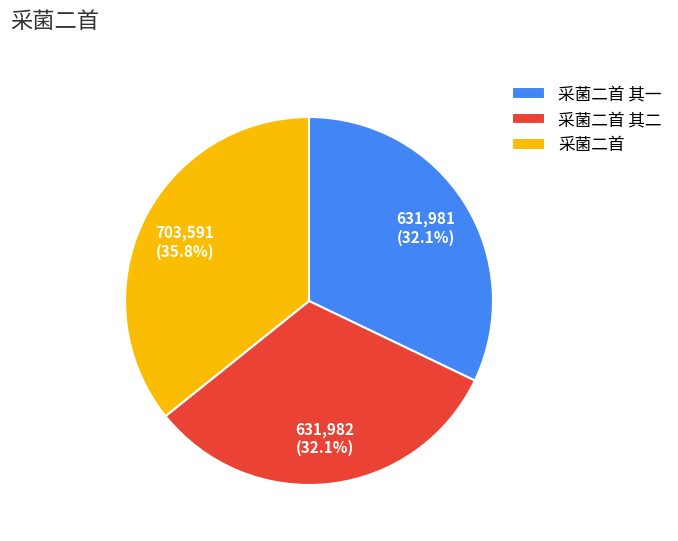

Approximately how many times larger is the value at 采菌二首 其一 compared to 采菌二首 其二?

1.0